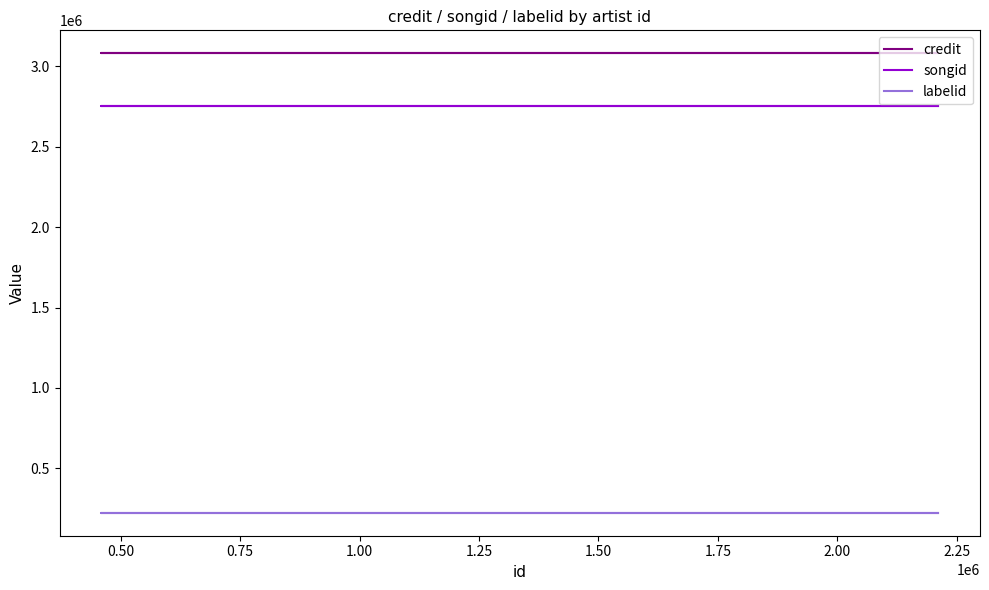

The credit series shows 1492347 at 0.50. True or false?

False